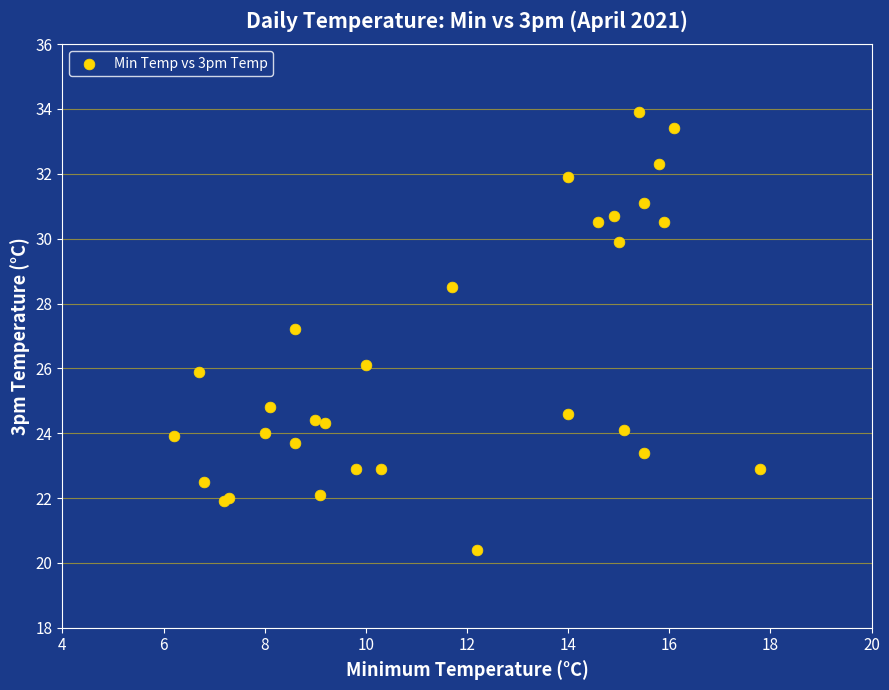

What Y value in the scatter plot is closest to 27?

27.2